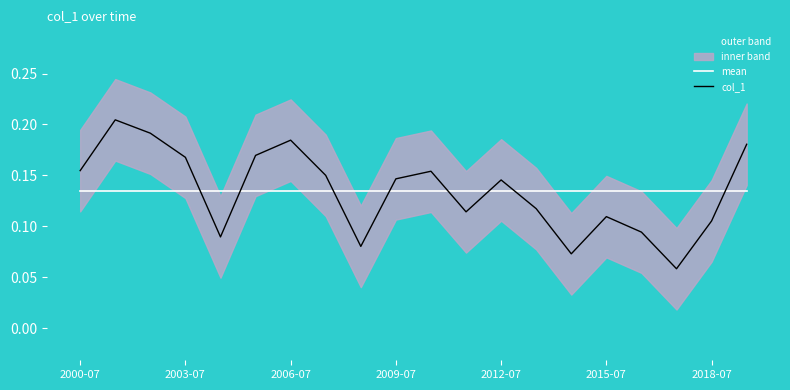

Is the value of col_1 at 2018-07 greater than the value of mean at 2003-07?

No